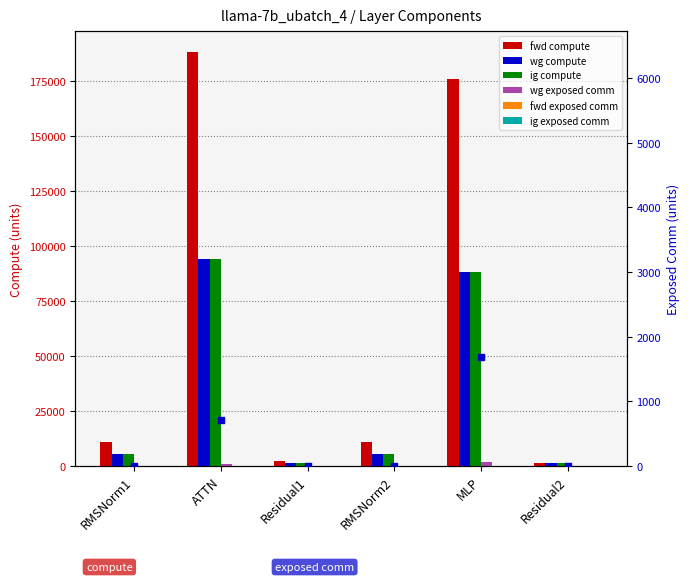

At which category is the sum across all series the highest?

ATTN